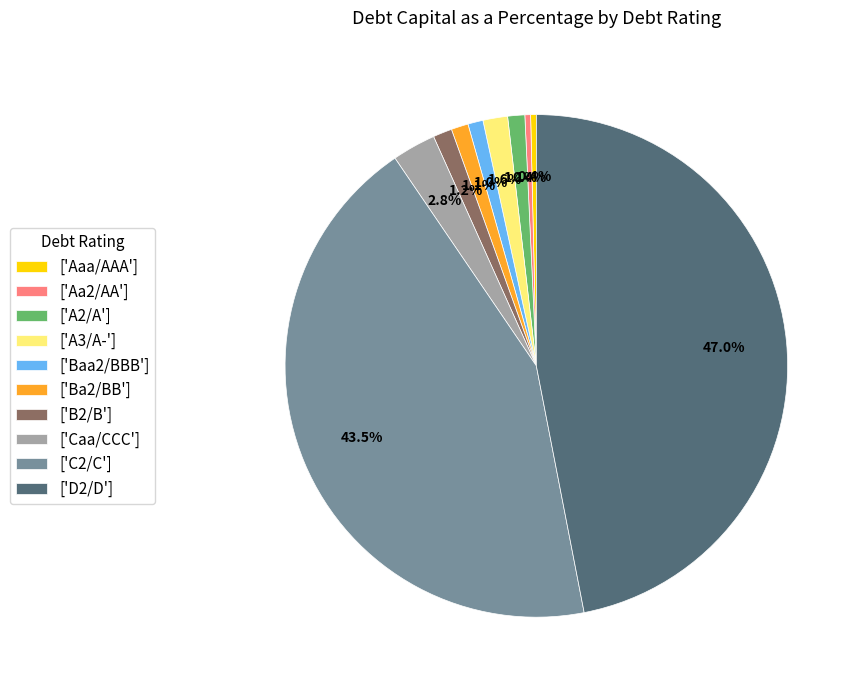

What percentage do ['Baa2/BBB'] and ['A3/A-'] together represent?

2.6%